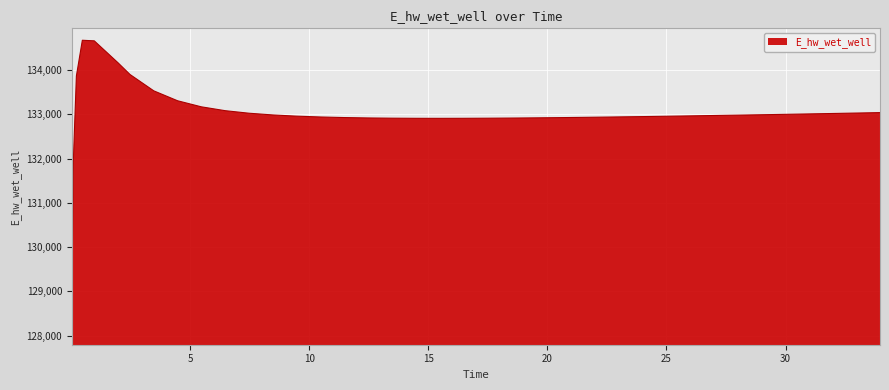

What is the maximum value shown in the chart?

134671.1